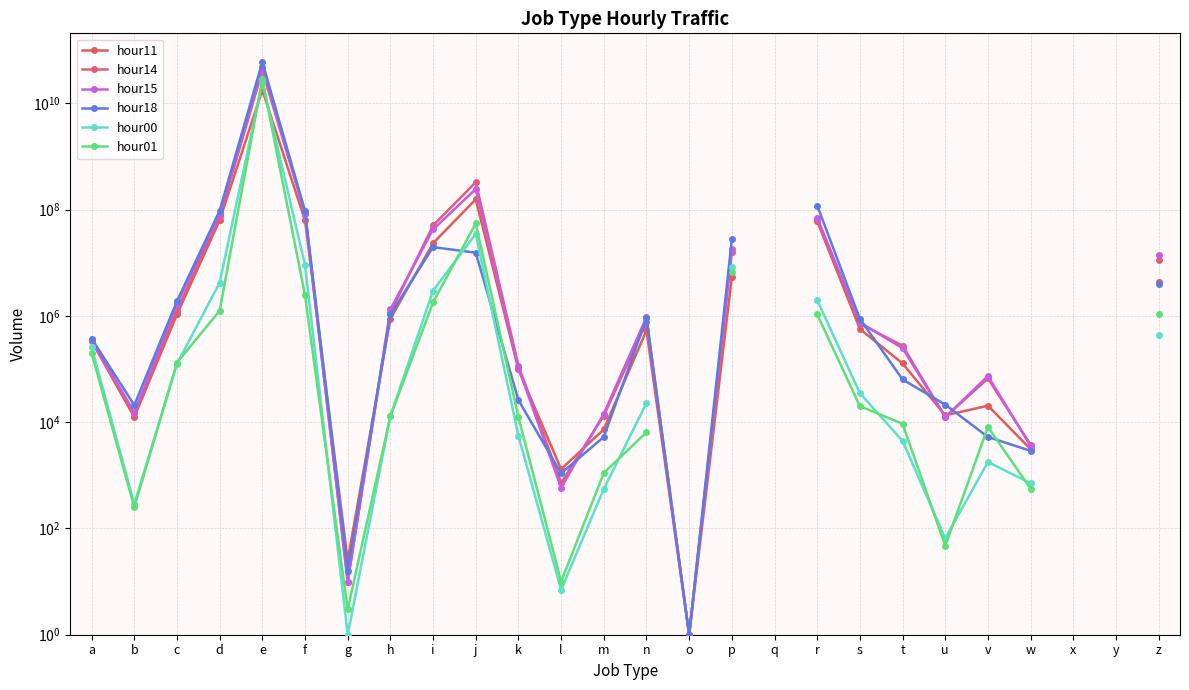

Rank the series at l from lowest to highest value.

hour00, hour01, hour15, hour14, hour18, hour11